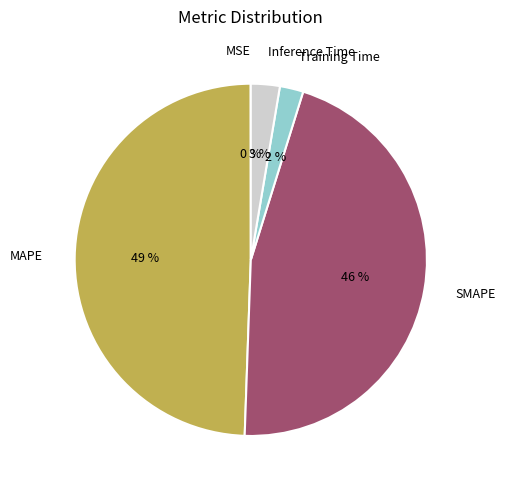

To the nearest percent, what is the average slice percentage?

20%